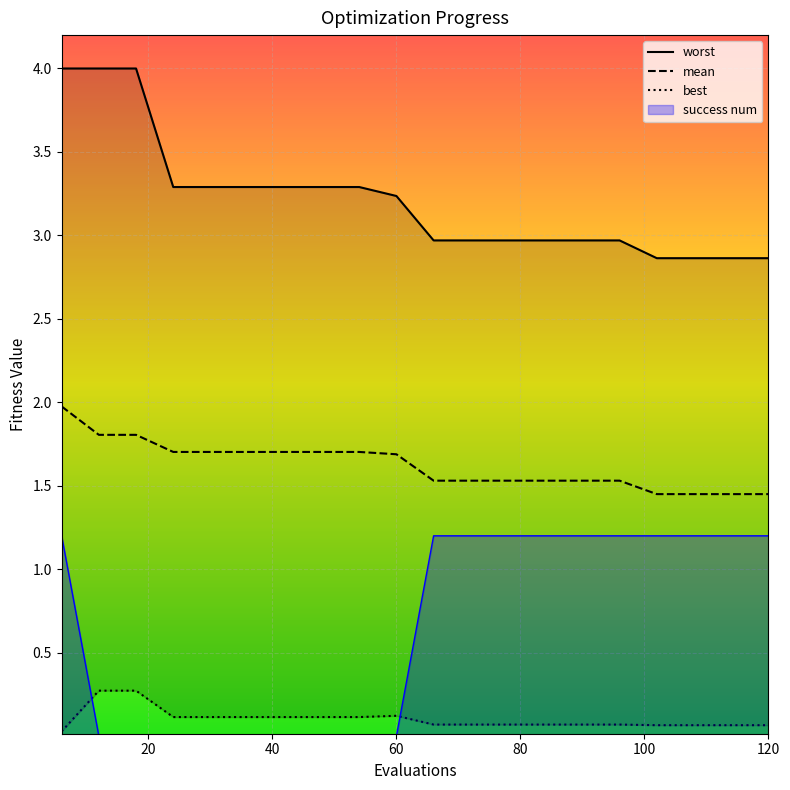

True or false: mean and success num intersect in this chart.

False